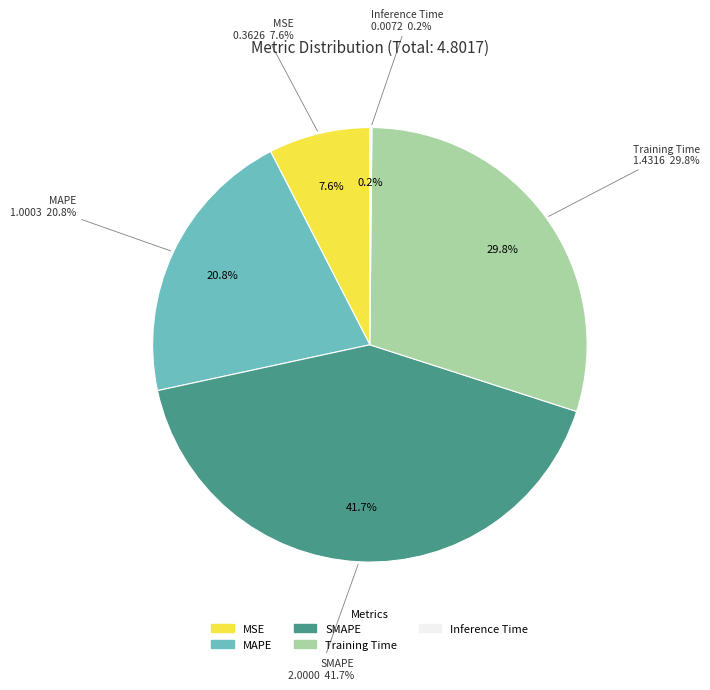

What percentage is NOT represented by Training Time?

70.2%